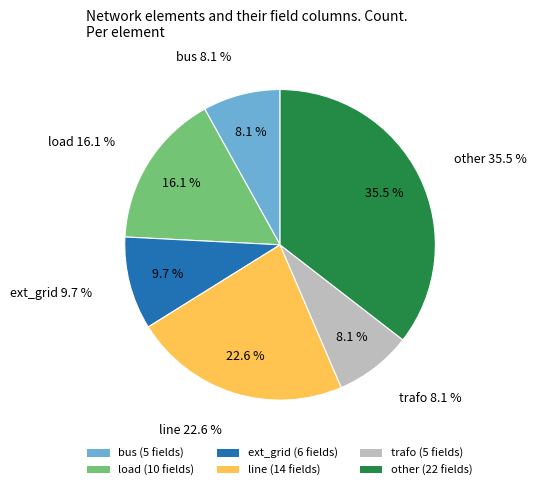

How many slices are in this pie chart?

6